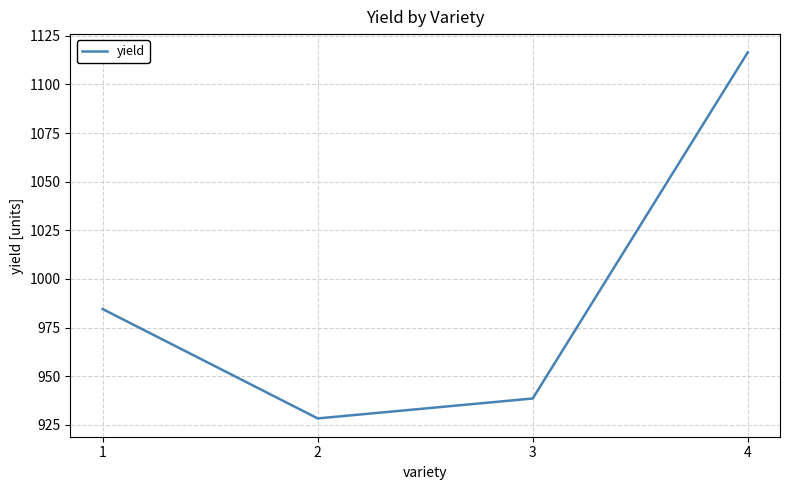

At which label is the value closest to 1022?

1